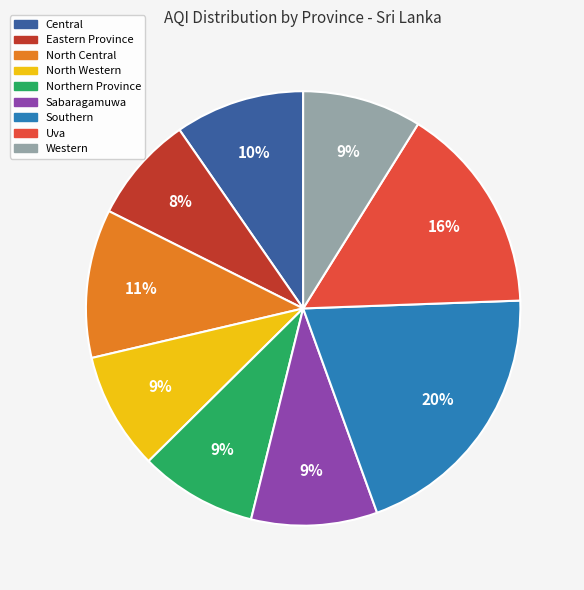

To the nearest percent, what is the difference between the largest and smallest slice percentages?

12%